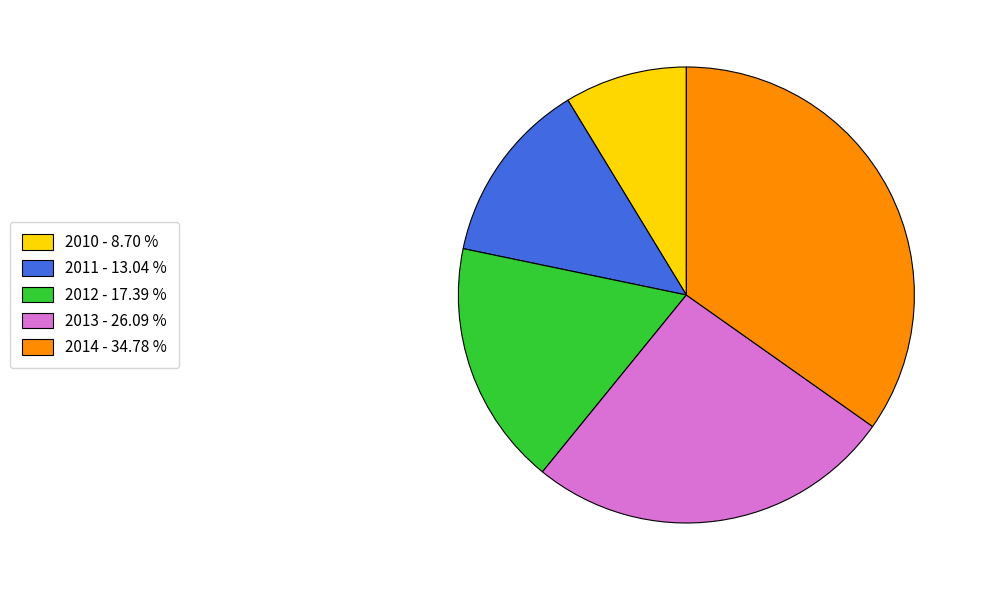

How many segments does this pie chart have?

5